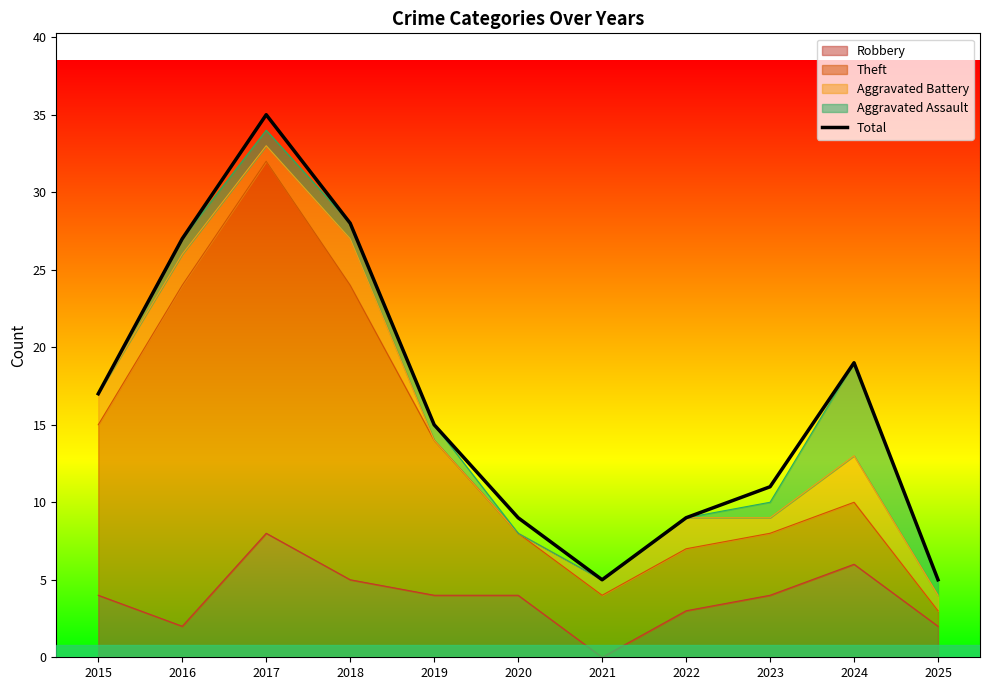

What is the change in value from 2015 to 2022?

-8